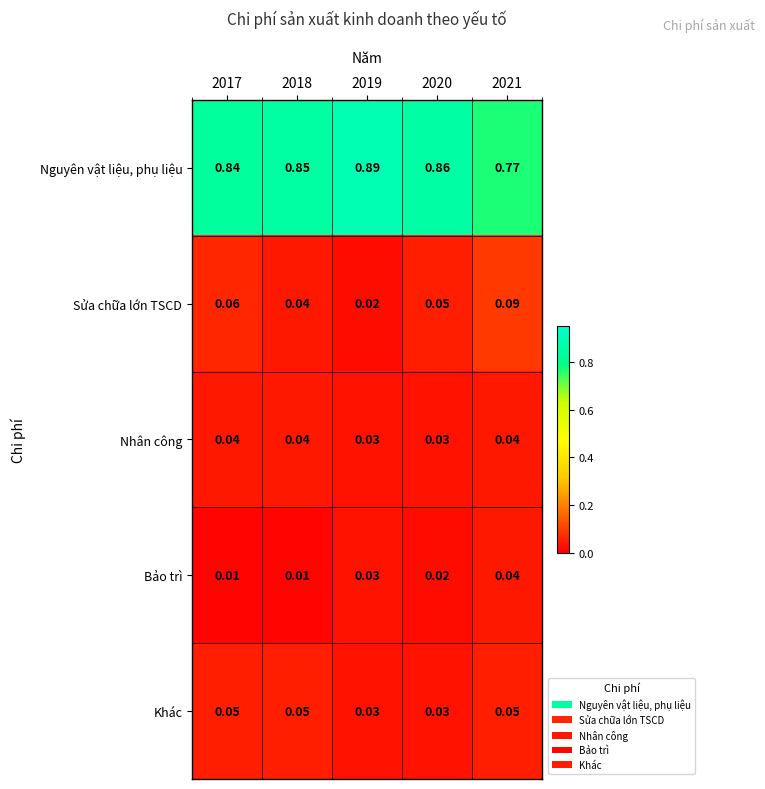

Which series has the largest total across all categories?

Nguyên vật liệu, phụ liệu